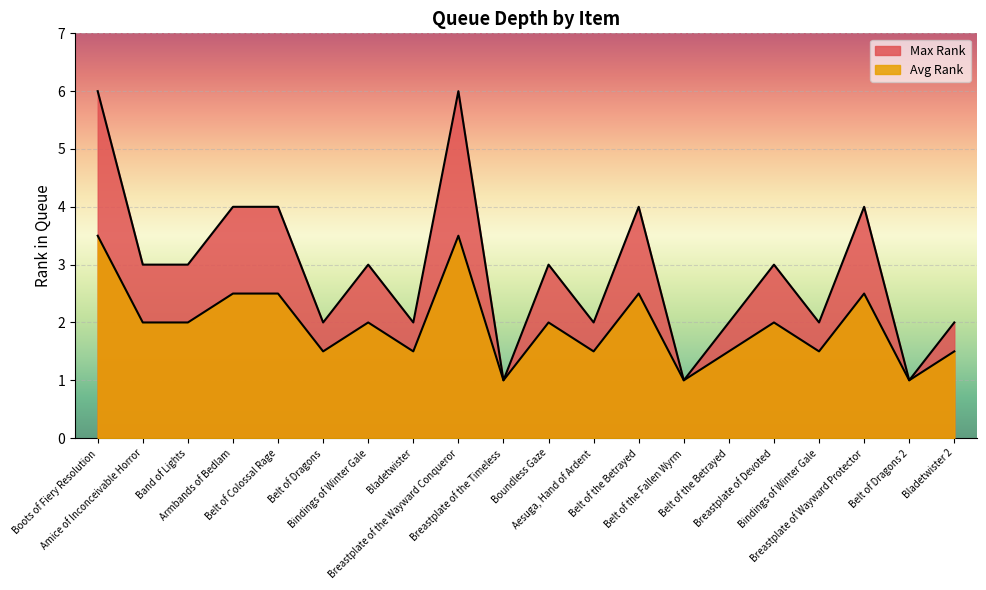

What is the maximum value for Max Rank?

6.0